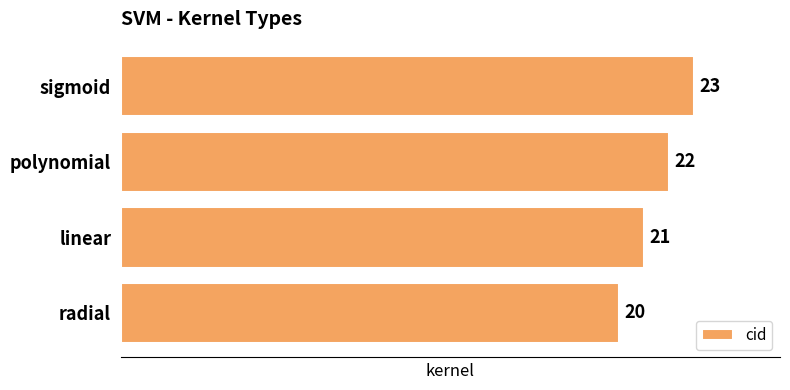

Which label corresponds to the largest value in the chart?

sigmoid